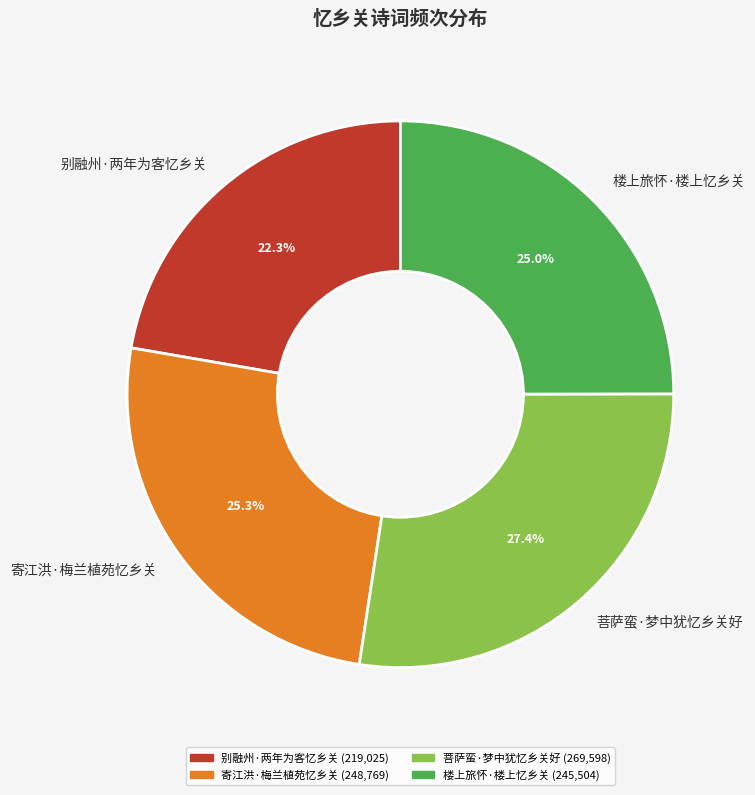

Does 寄江洪·梅兰植苑忆乡关 represent more than half of the total?

No